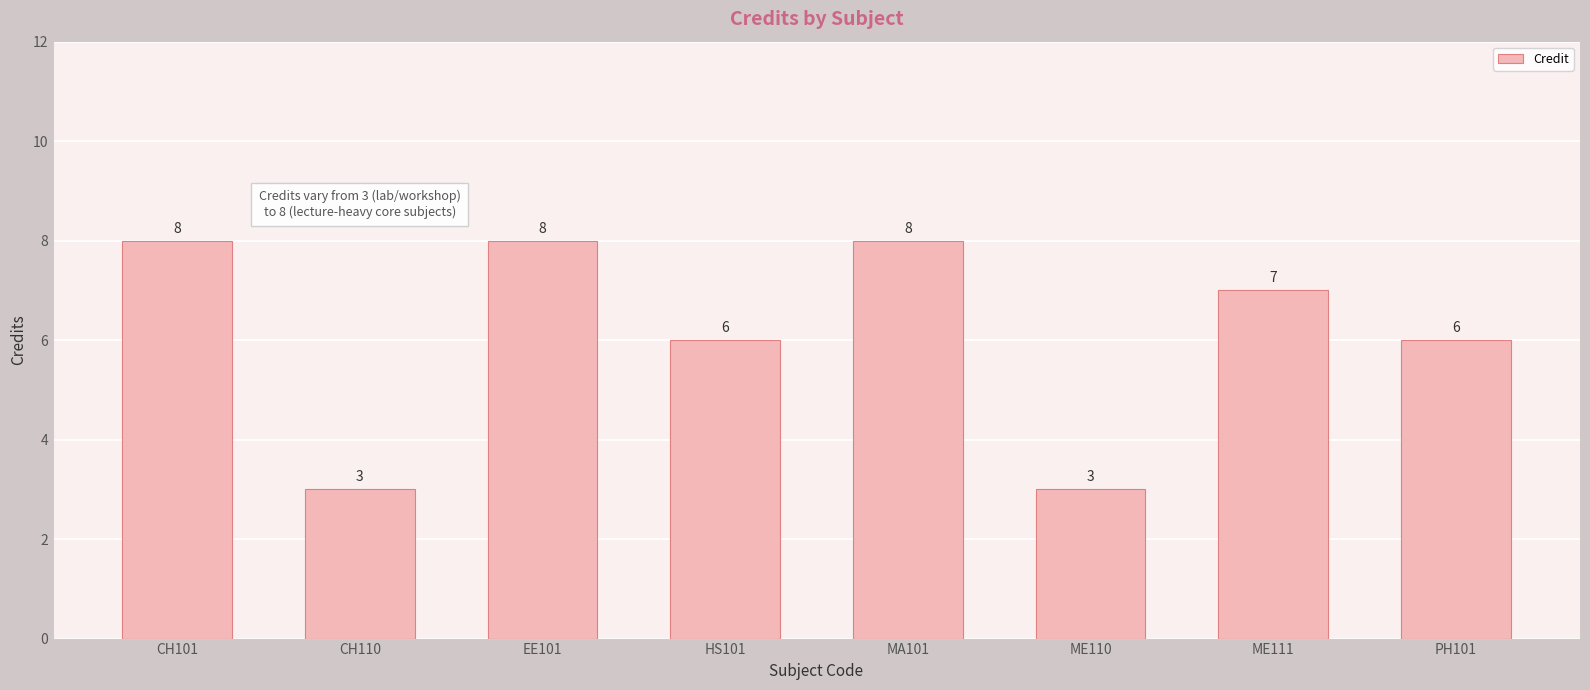

What is the sum of all values?

49